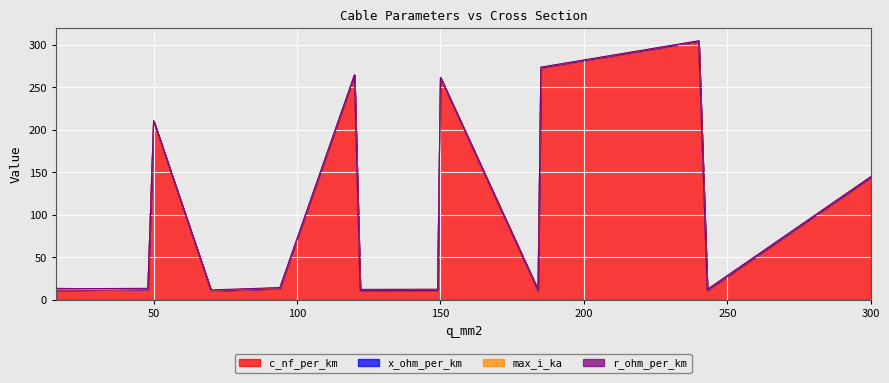

True or false: r_ohm_per_km and max_i_ka intersect in this chart.

True